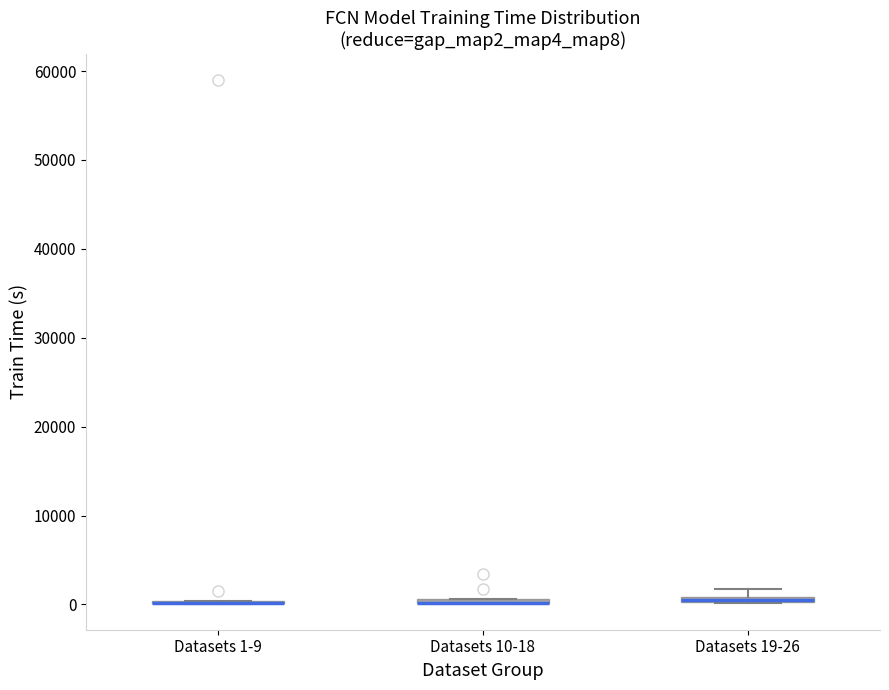

Where is the lower edge of the box for Datasets 19-26 on the y-axis? The values are not printed on the chart, so give them approximately, as read against the axis.

0